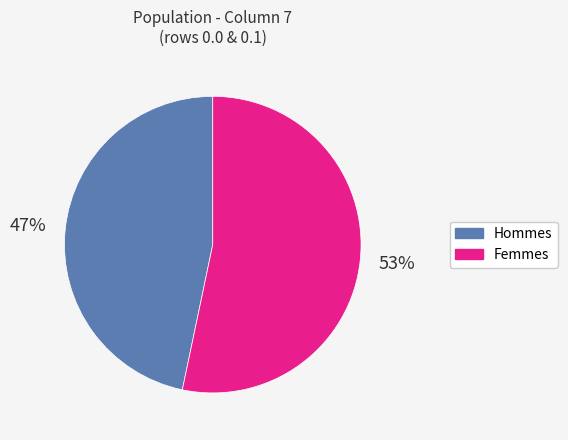

To the nearest percent, what is the average slice percentage?

50%